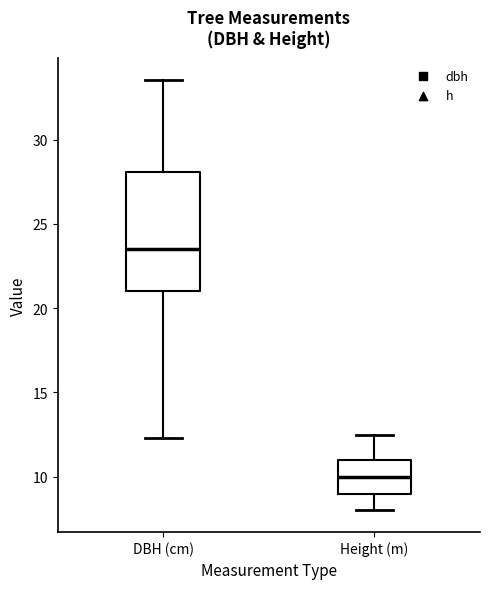

Reading left to right, transcribe this box plot: for each box, give where its median line is, the range the box spans, and where its two whiskers end, as read against the y-axis. The values are not printed on the chart, so give them approximately, as read against the axis.

DBH (cm): median 23.5, box 21.0 to 28.0, whiskers 12.5 to 33.5
Height (m): median 10.0, box 9.0 to 11.0, whiskers 8.0 to 12.5